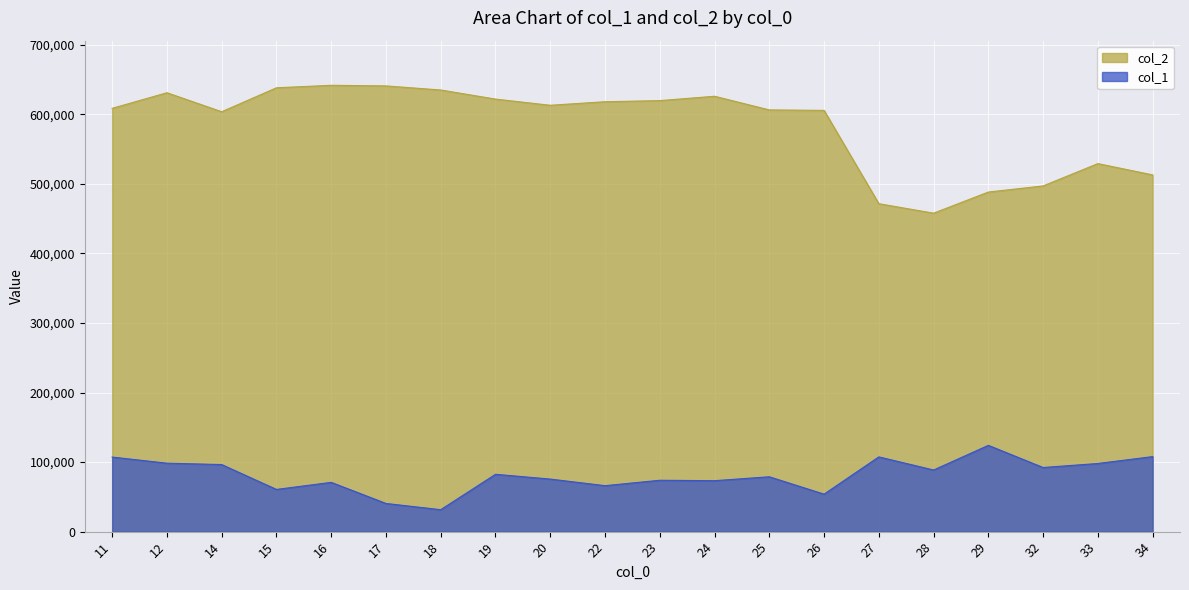

Reading right to left, what are all the values shown in this chart?

col_1: 107898	97998	92213	124088	88614	107495	53916	78881	73276	73876	66093	75577	82464	31543	40525	70867	60686	96454	98429	107241
col_2: 513022	529289	497184	488373	457977	471632	605820	606496	626139	619865	618277	613173	622045	635140	641021	641895	638313	603889	631199	608758